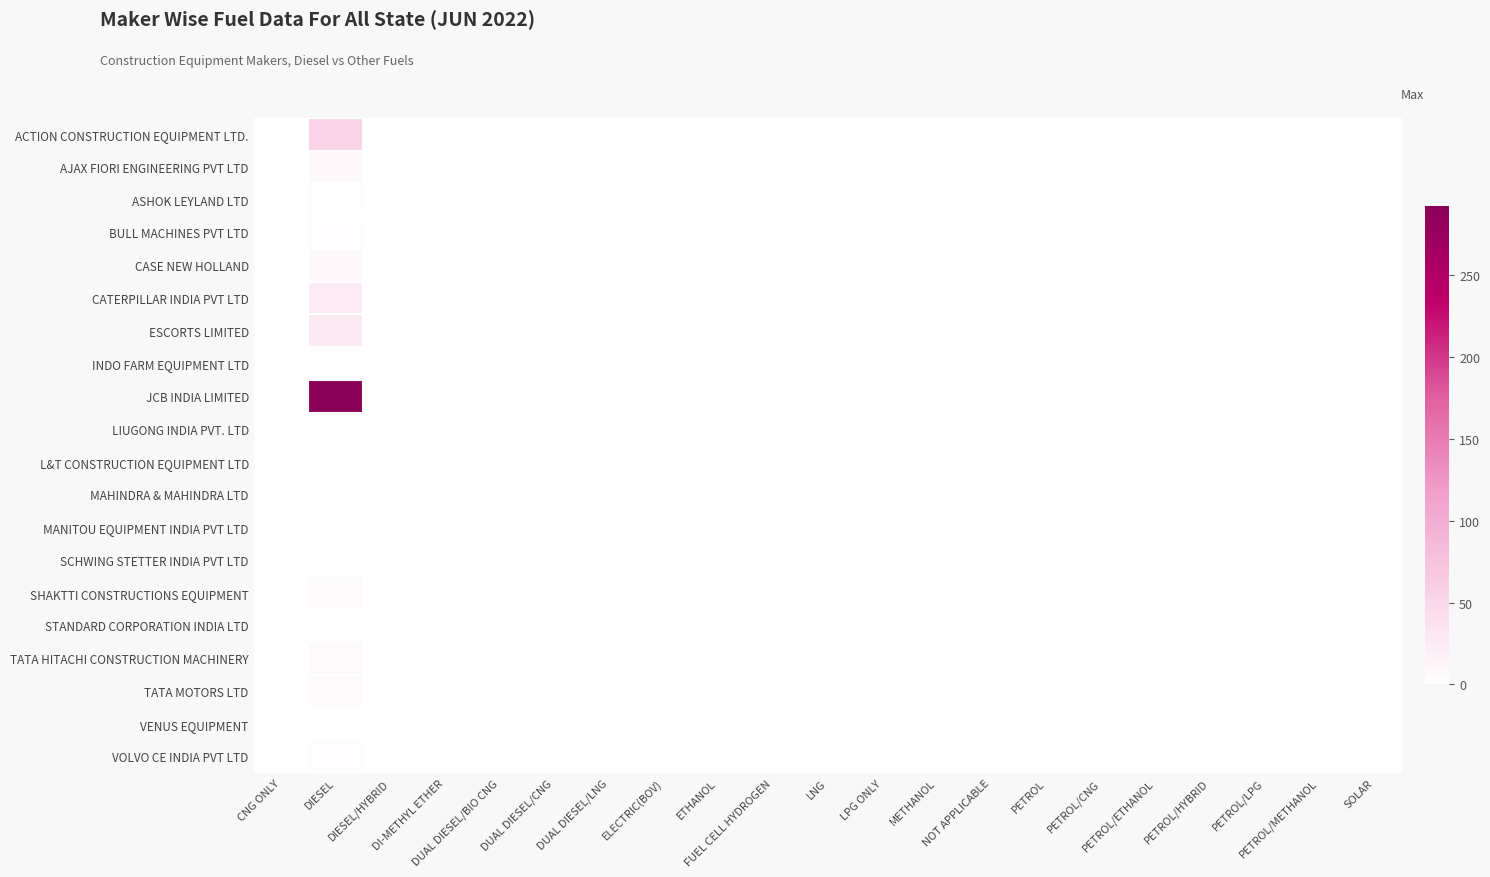

At how many categories does at least one series exceed 215?

1